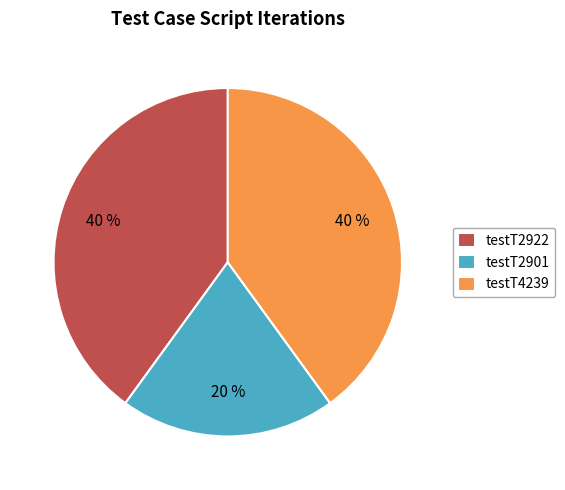

To the nearest percent, what is the combined percentage of testT2922 and testT2901?

60%